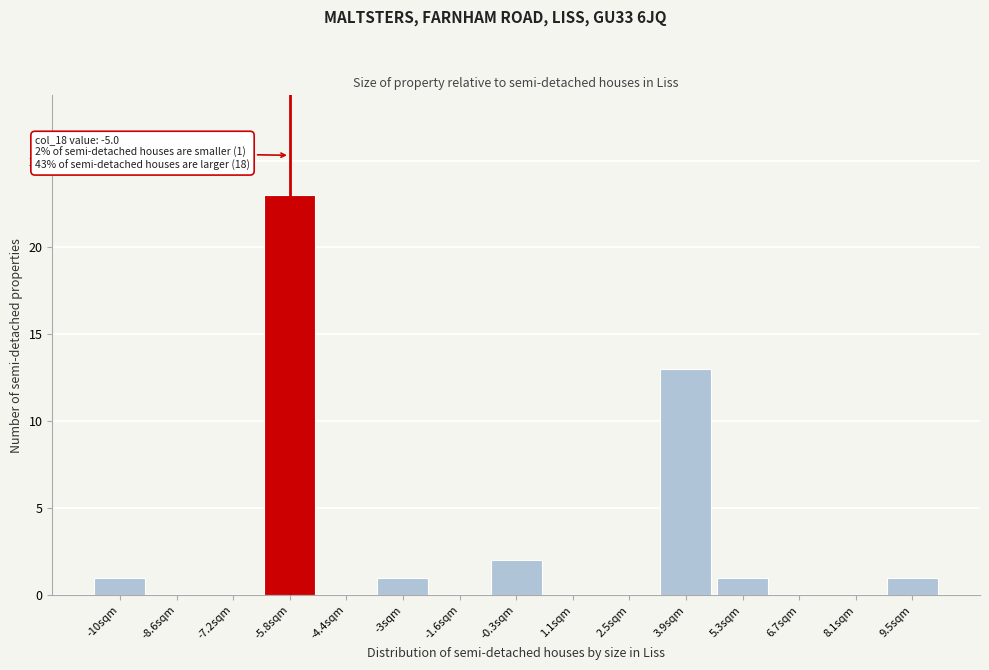

Reading left to right, extract all data points from this chart.

-10sqm=1	-8.6sqm=0	-7.2sqm=0	-5.8sqm=23	-4.4sqm=0	-3sqm=1	-1.6sqm=0	-0.3sqm=2	1.1sqm=0	2.5sqm=0	3.9sqm=13	5.3sqm=1	6.7sqm=0	8.1sqm=0	9.5sqm=1